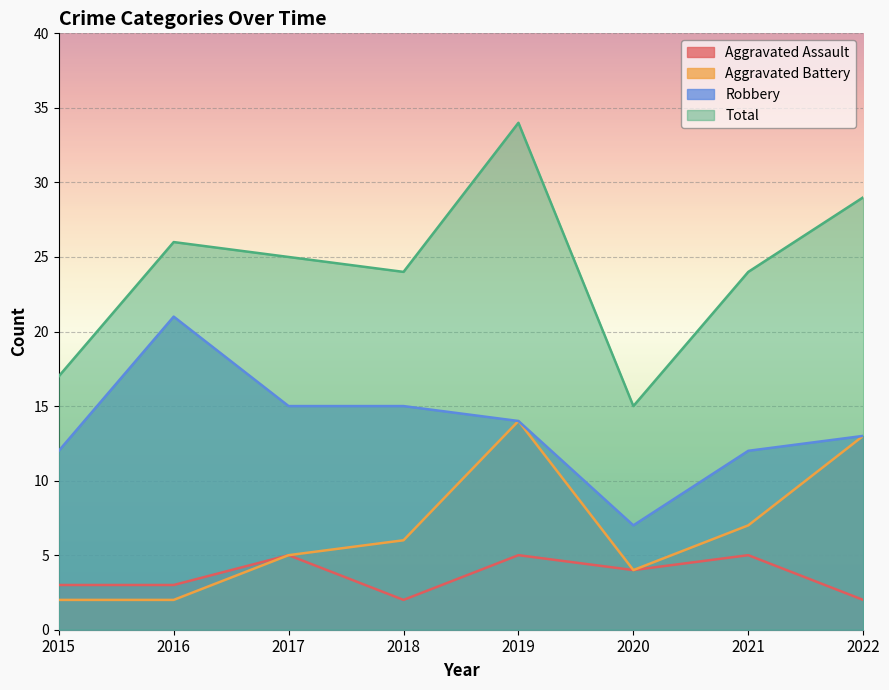

True or false: Robbery and Aggravated Assault cross at least once.

False